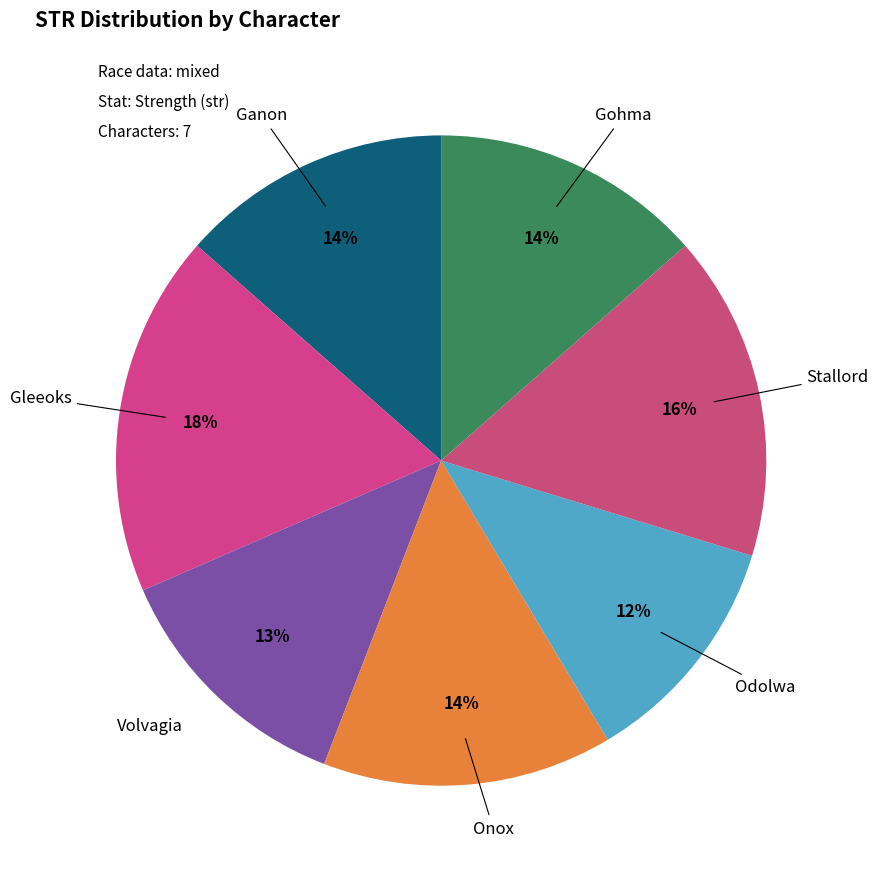

How many slices are in this pie chart?

7